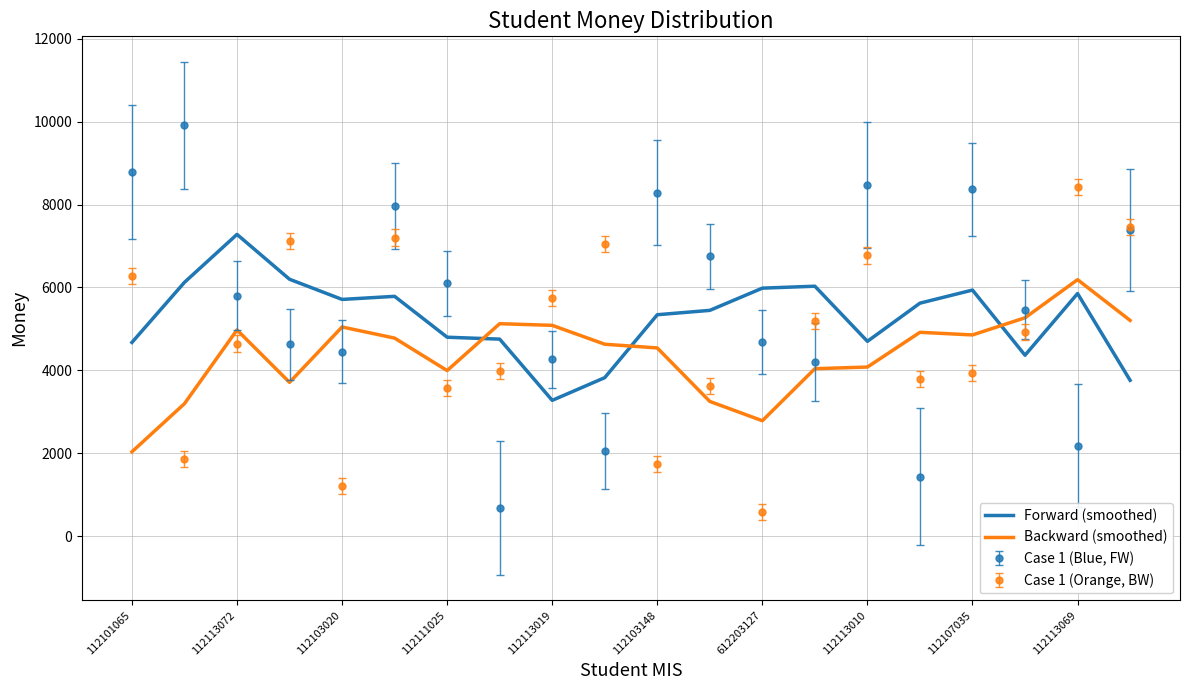

What are all the series names shown in the legend?

Forward (smoothed), Backward (smoothed), Case 1 (Blue, FW), Case 1 (Orange, BW)